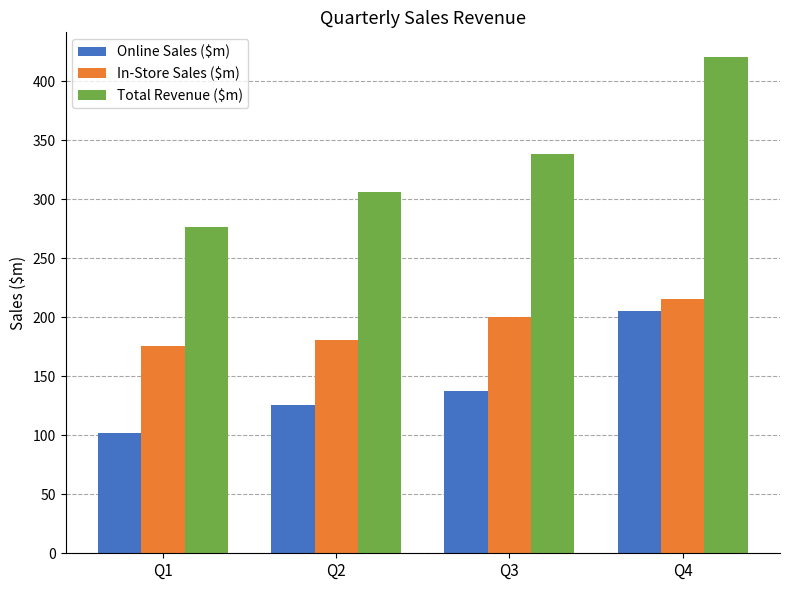

Which series has the largest total across all categories?

Total Revenue ($m)